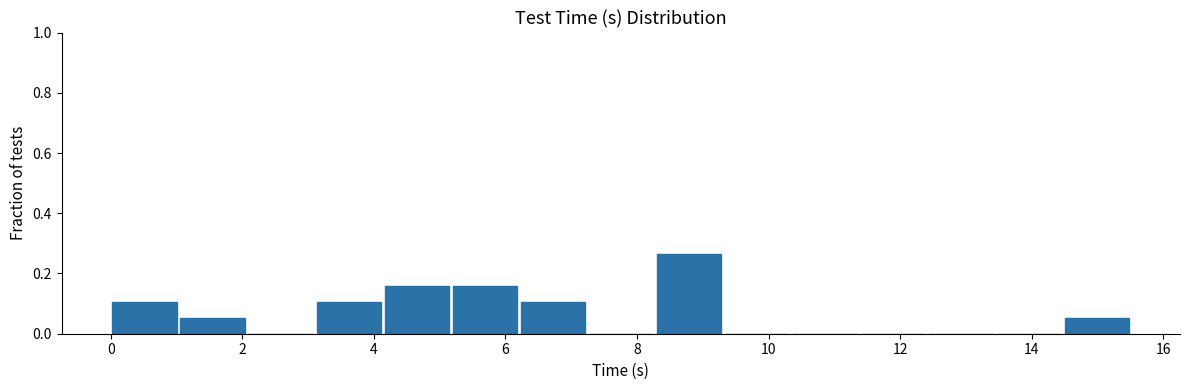

Which range on the x-axis has the tallest bar?

8.2 to 9.4